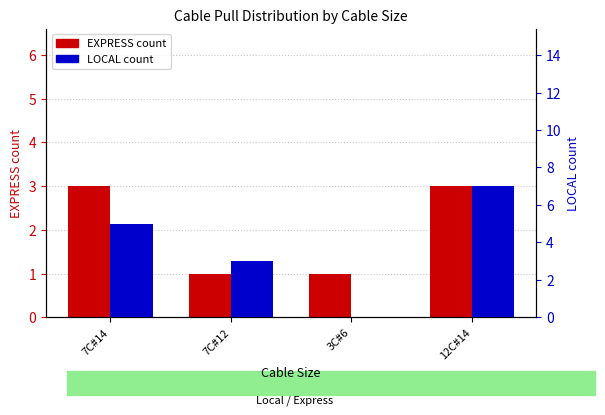

Reading left to right, what are all the values shown in this chart?

EXPRESS count: 7C#14=3	7C#12=1	3C#6=1	12C#14=3
LOCAL count: 7C#14=5	7C#12=3	3C#6=0	12C#14=7